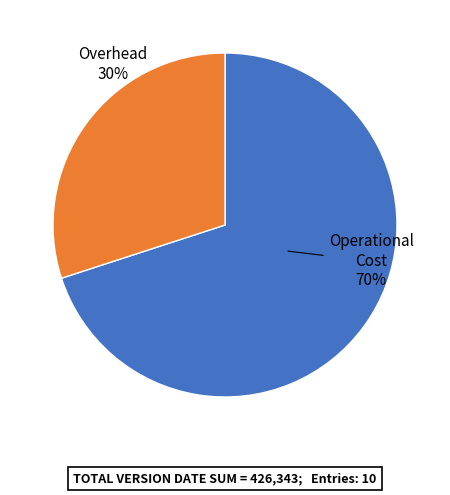

How many slices are in this pie chart?

2